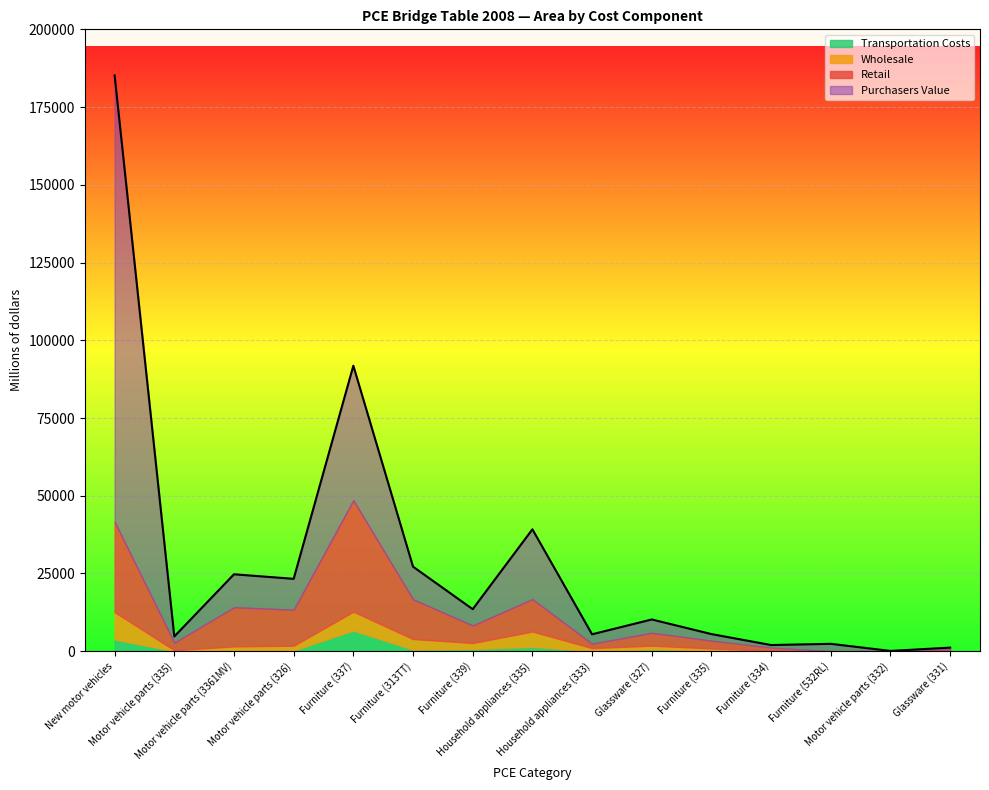

Which series has the widest spread of values?

Purchasers Value